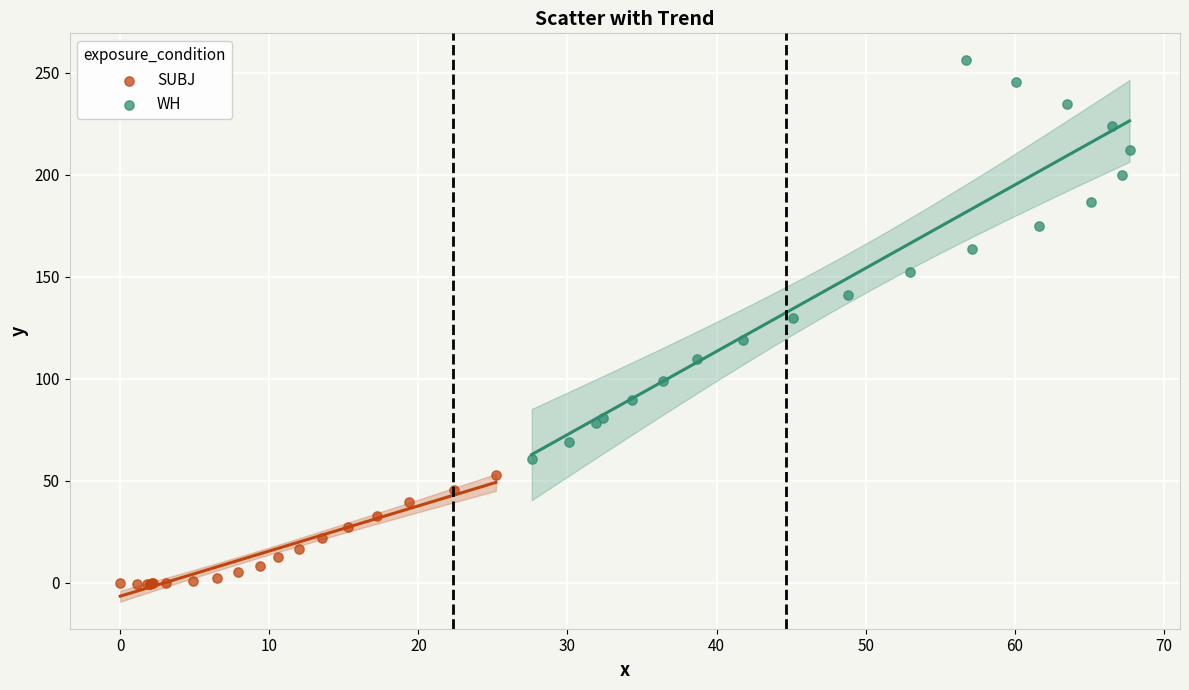

Which series has the largest Y range (max minus min)?

WH